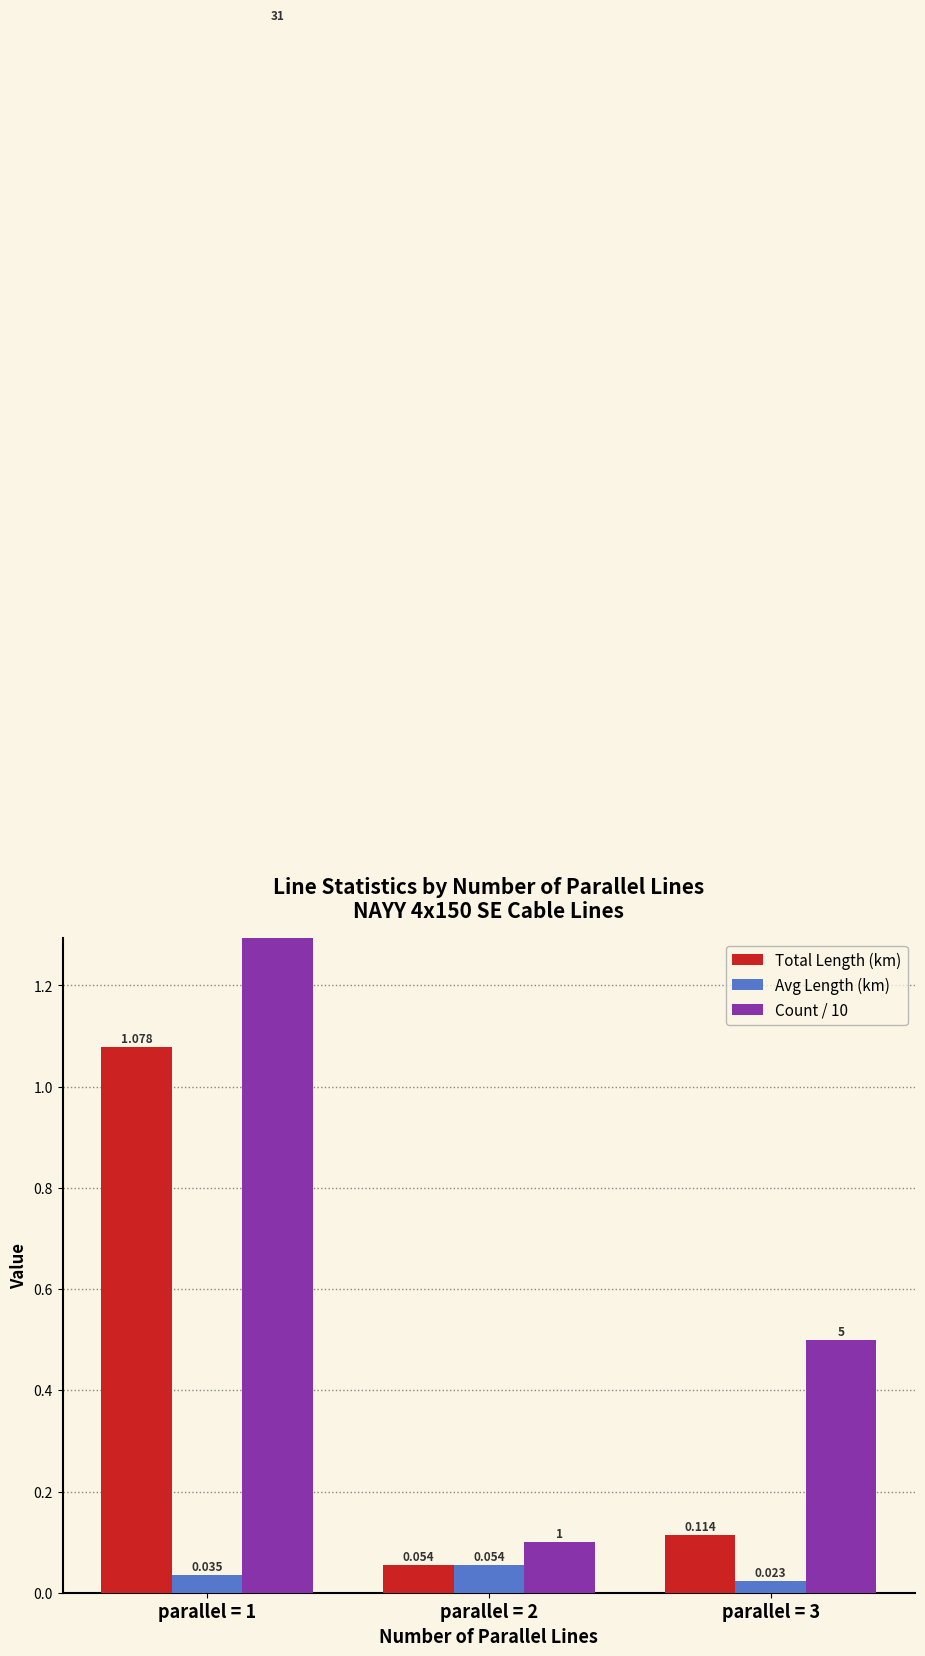

What value does the Total Length (km) series have at parallel = 1?

1.1